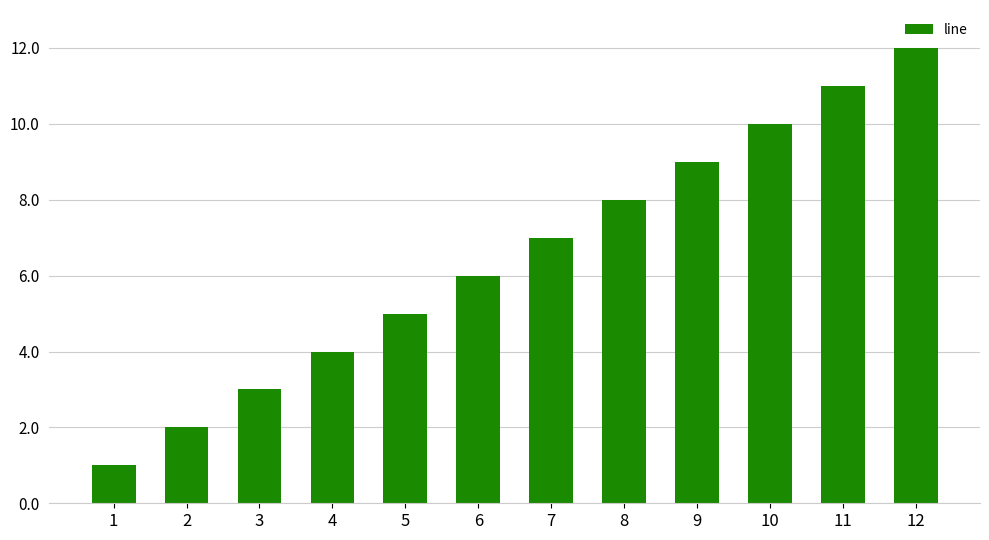

What value does the data have at 10?

10